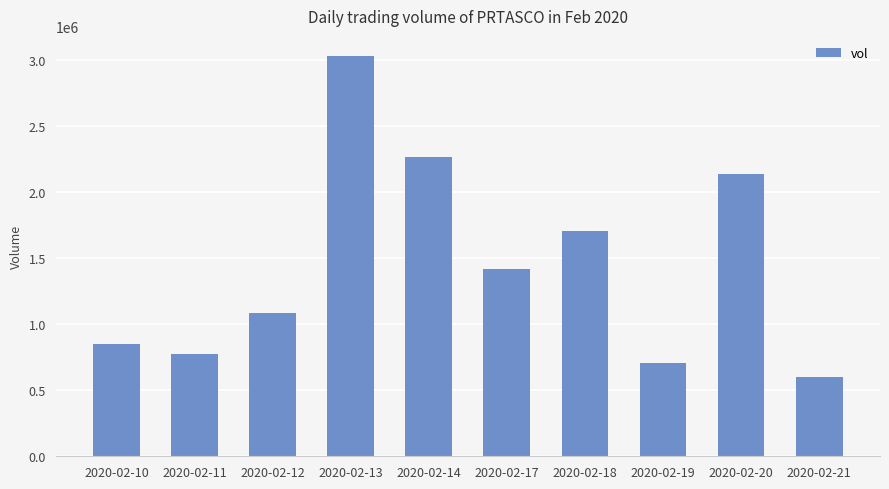

What is the approximate value at 2020-02-10?

846600